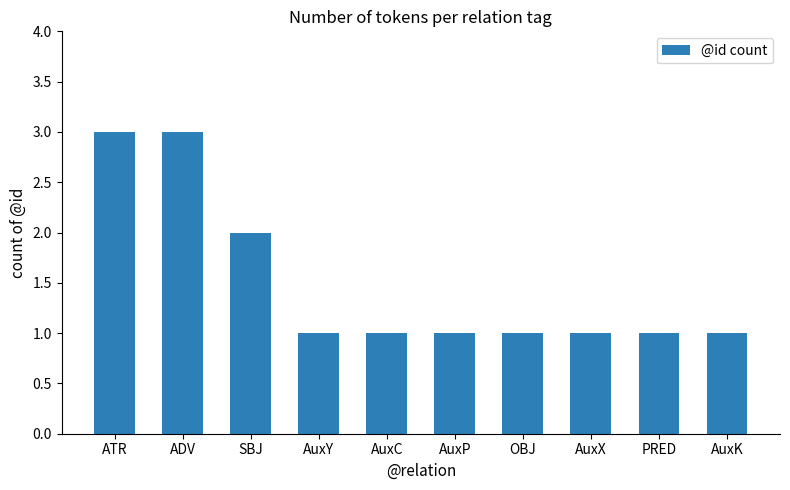

What is the label of the 4th bar from the left?

AuxY